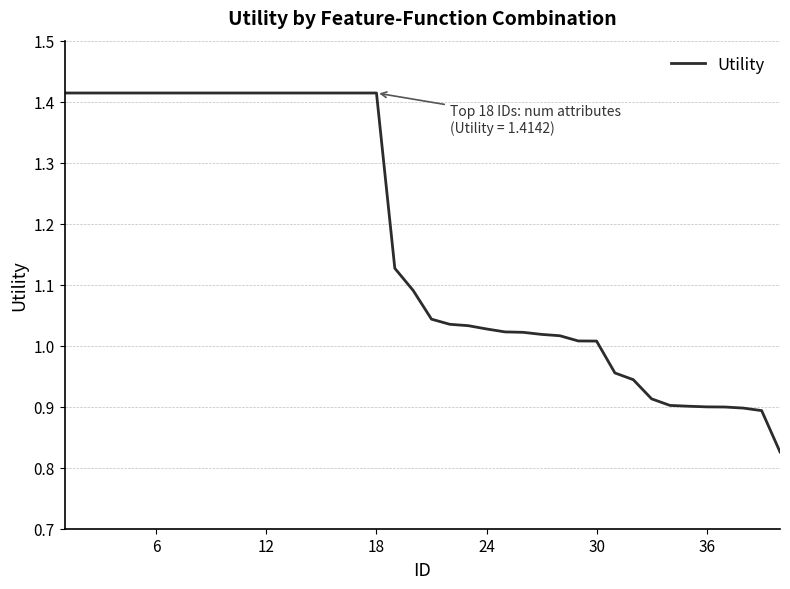

How many lines are shown in the chart?

1